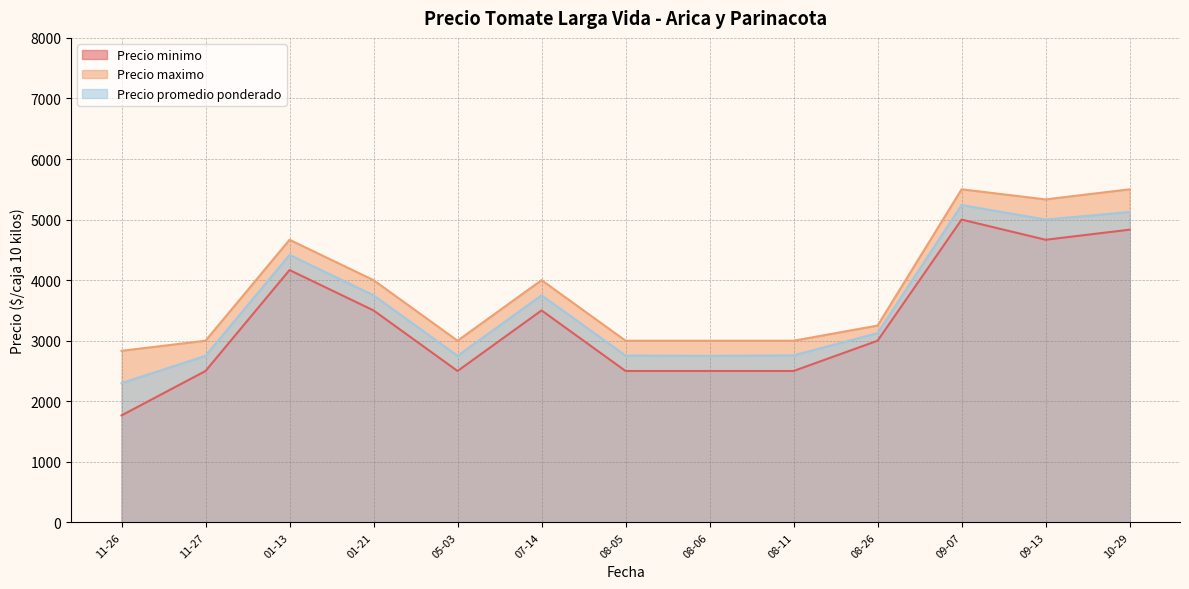

True or false: Precio promedio ponderado and Precio minimo intersect in this chart.

False